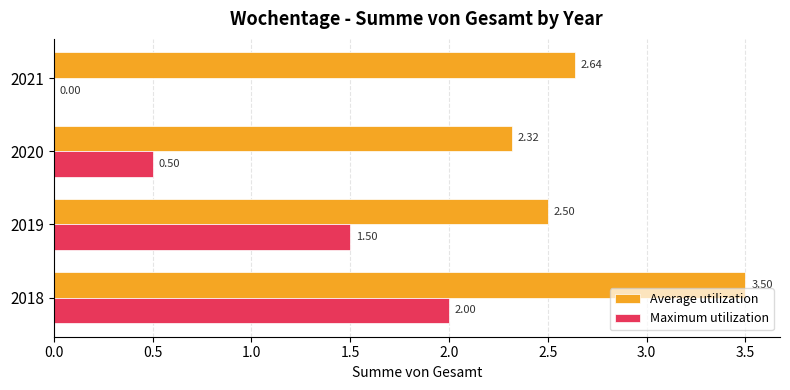

Between 2019 and 2020, which series saw the biggest shift?

Maximum utilization